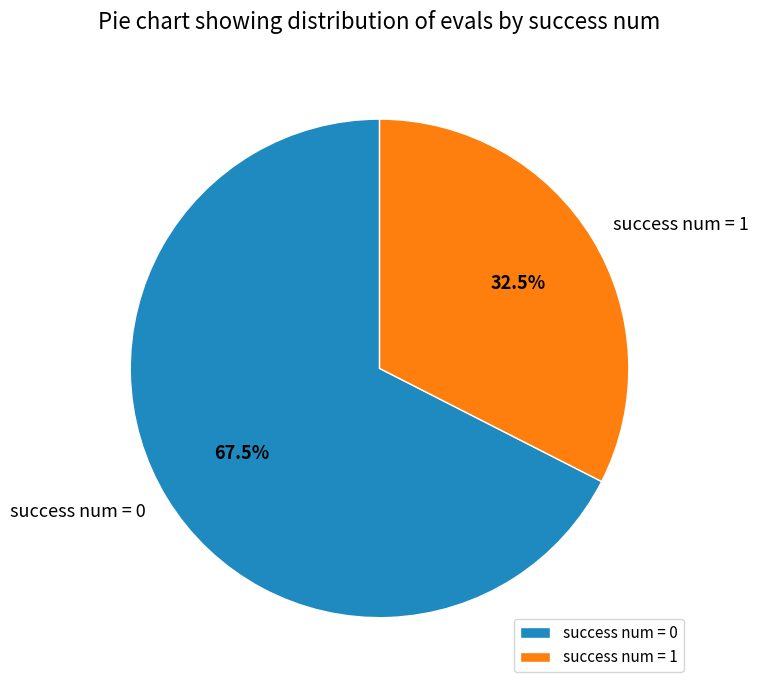

Is the sum of success num = 1 and success num = 0 greater than half?

Yes